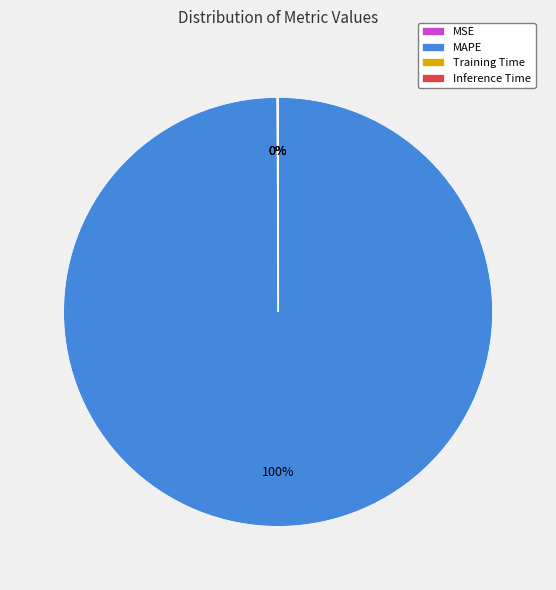

Is MAPE the majority of the pie?

Yes